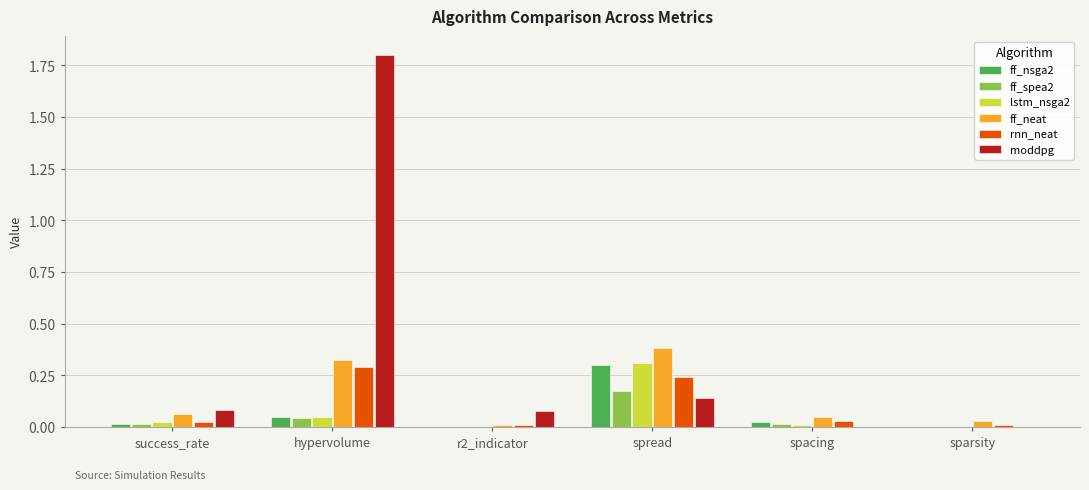

The ff_neat series shows 0.1 at success_rate. True or false?

True